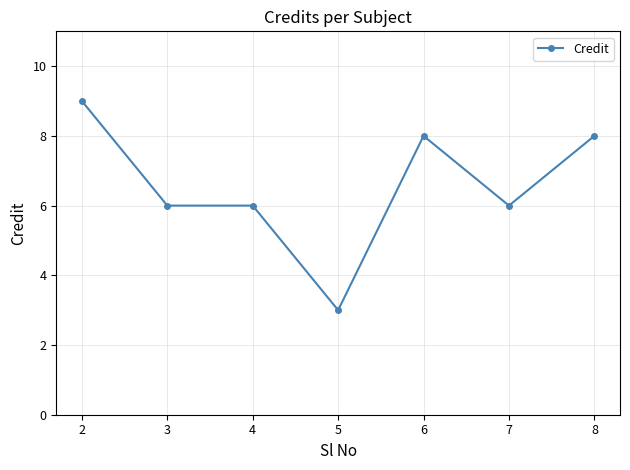

What is the value of the 7th point from the left?

8